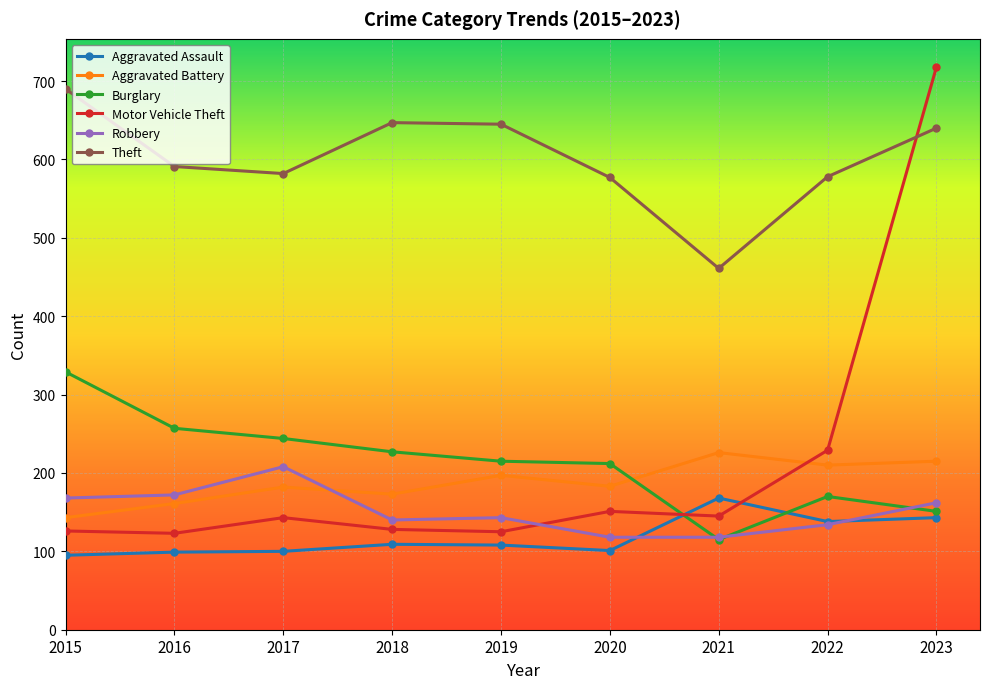

At which category does the chart reach its peak across all series?

2023